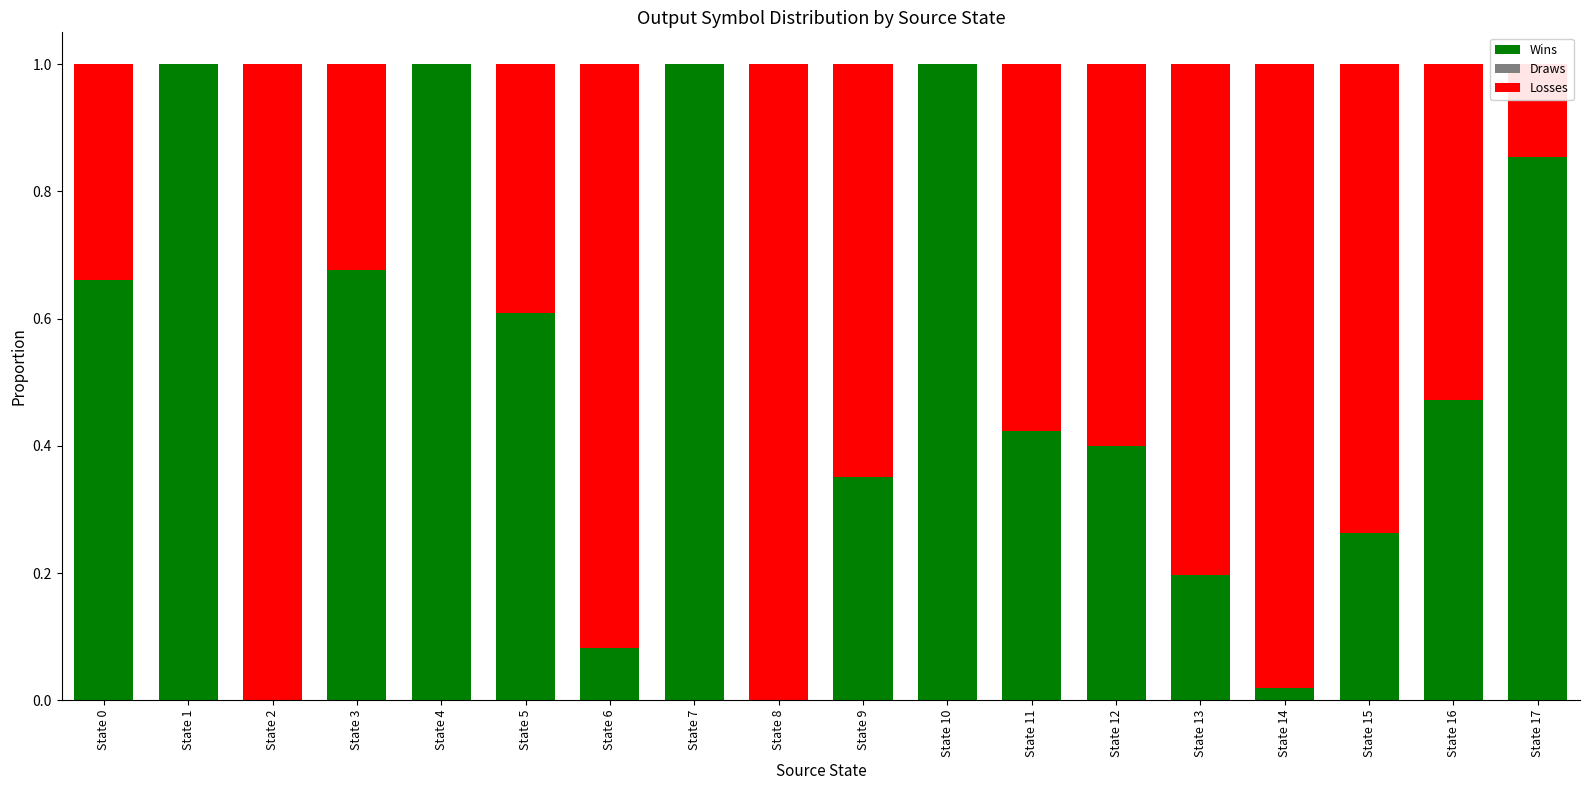

The value of Wins at State 5 is 1.1. True or false?

False